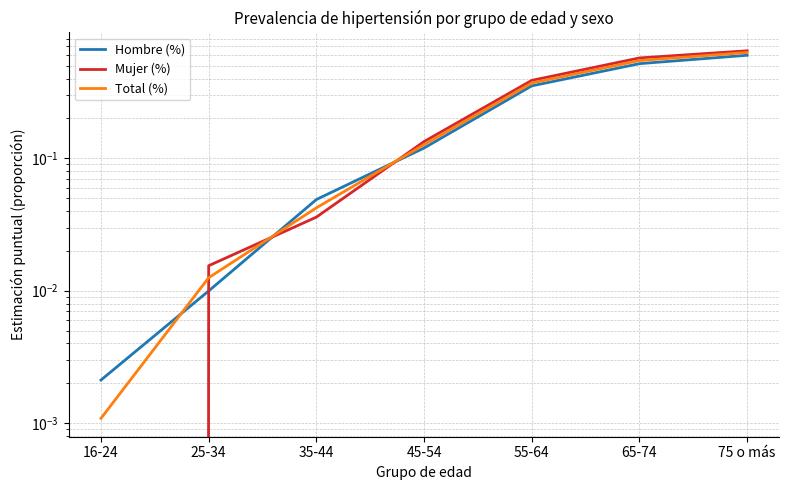

What position from the right is 45-54?

4